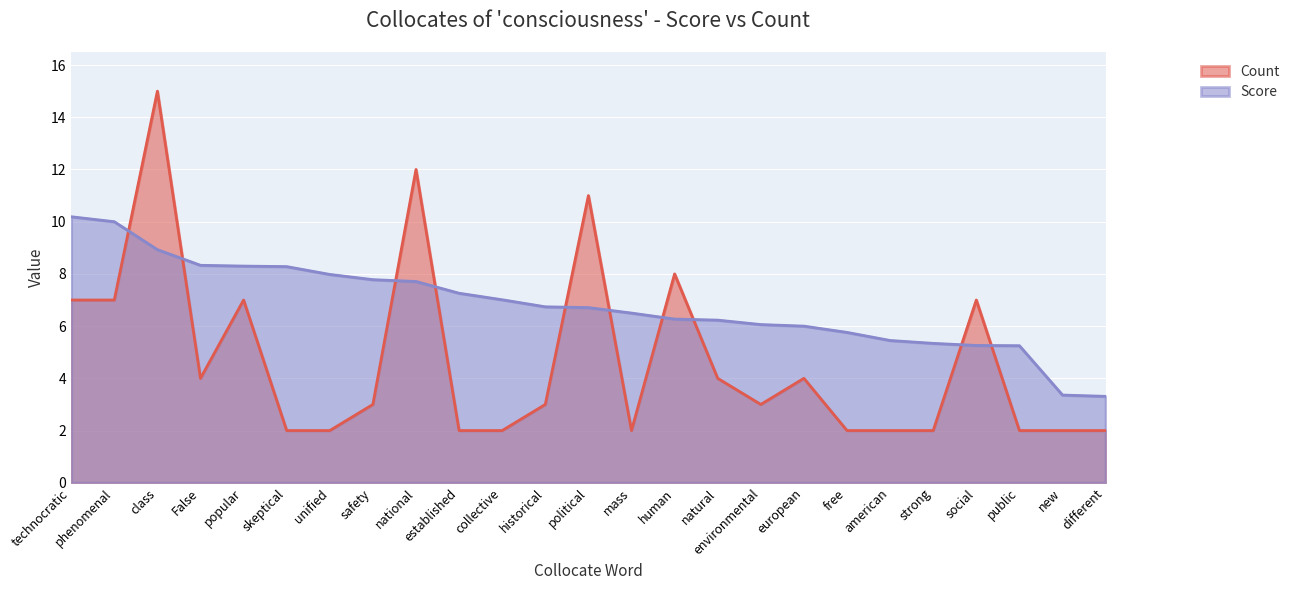

At which category does Count reach its first local peak?

class